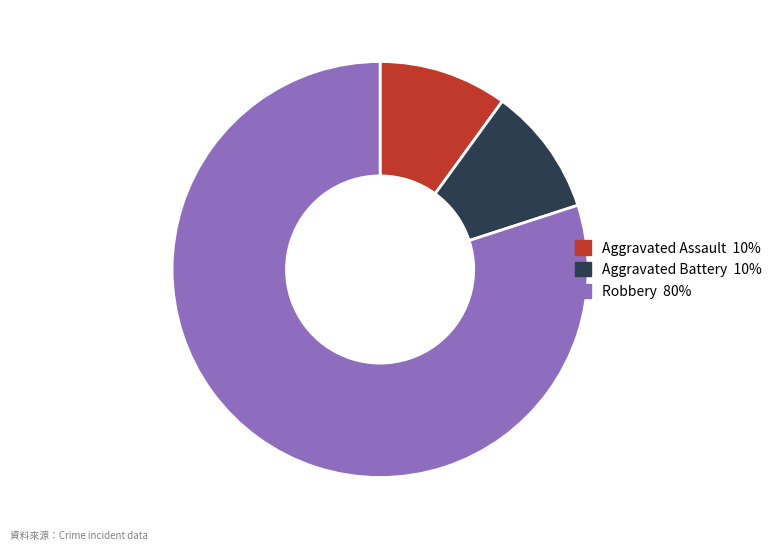

The Aggravated Assault slice represents 10% of the pie. True or false?

True